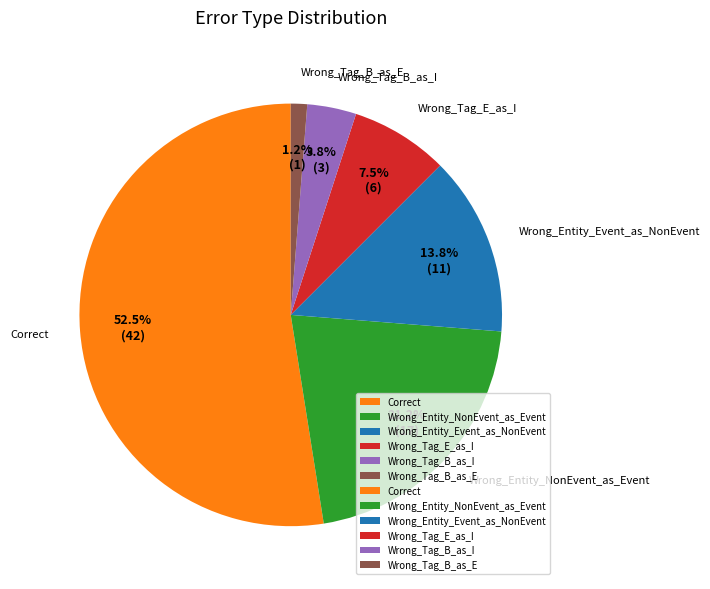

To the nearest percent, what is the average slice percentage?

17%